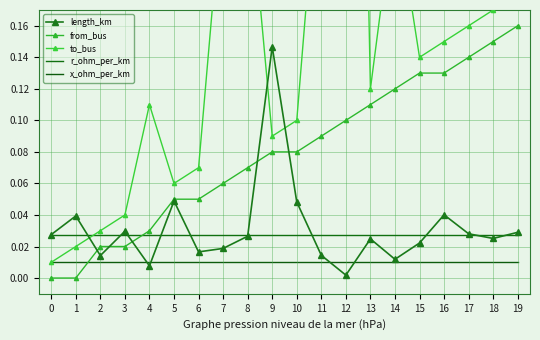

True or false: x_ohm_per_km and r_ohm_per_km intersect in this chart.

False